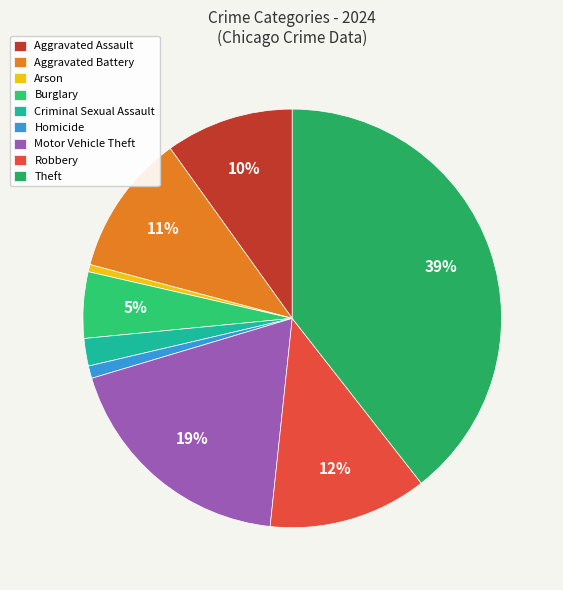

Rank the categories by value from highest to lowest.

Theft, Motor Vehicle Theft, Robbery, Aggravated Battery, Aggravated Assault, Burglary, Criminal Sexual Assault, Homicide, Arson